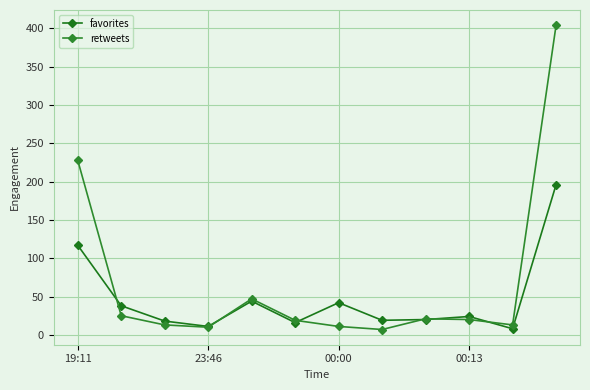

How many lines are shown in the chart?

2